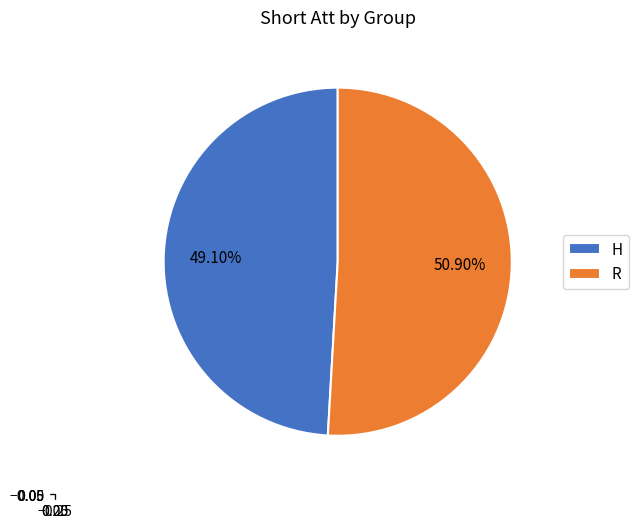

How many slices are in this pie chart?

2